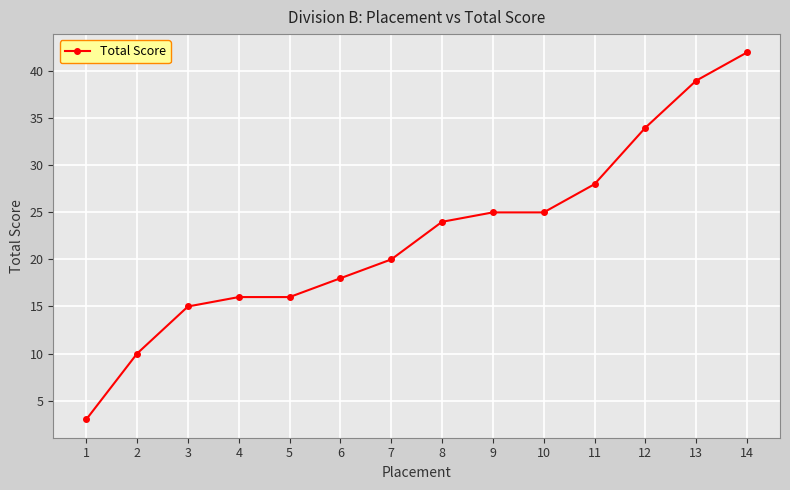

True or false: there are more than 2 points higher than both neighbors.

False